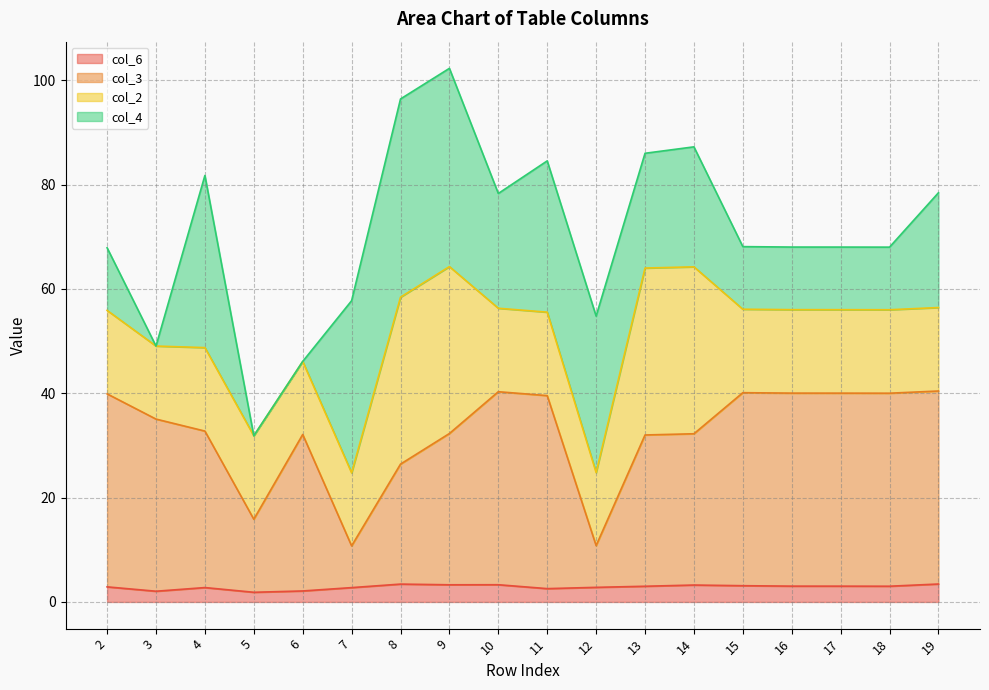

True or false: col_3 and col_6 intersect in this chart.

False